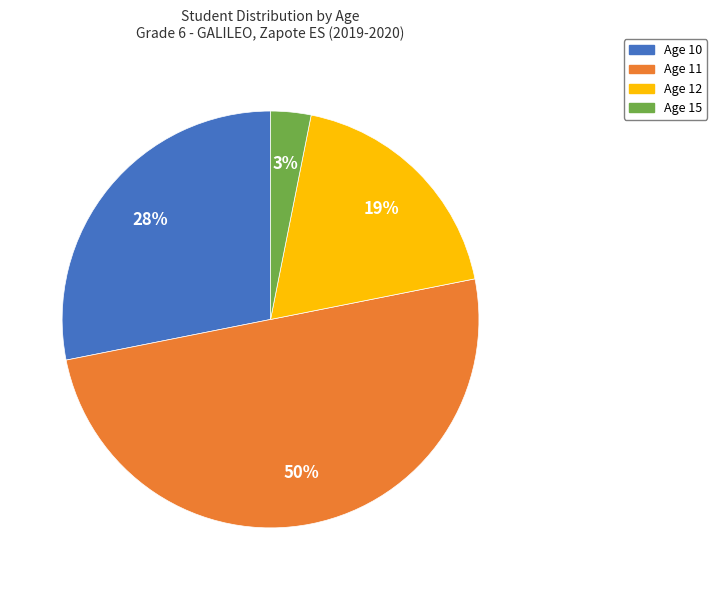

To the nearest percent, what is the average slice percentage?

25%